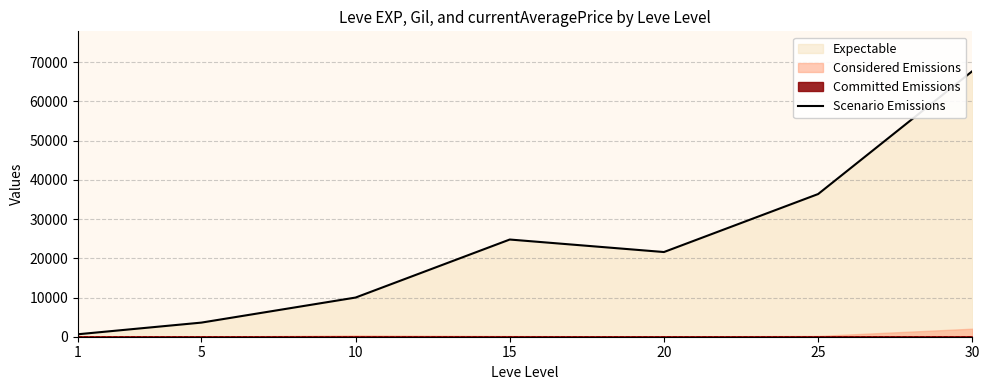

What is the average value?

23533